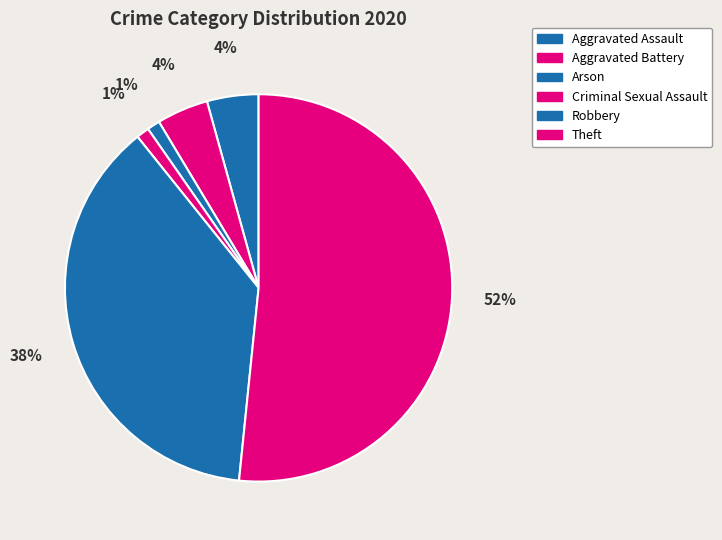

What percentage is the Theft slice, to the nearest percent?

52%